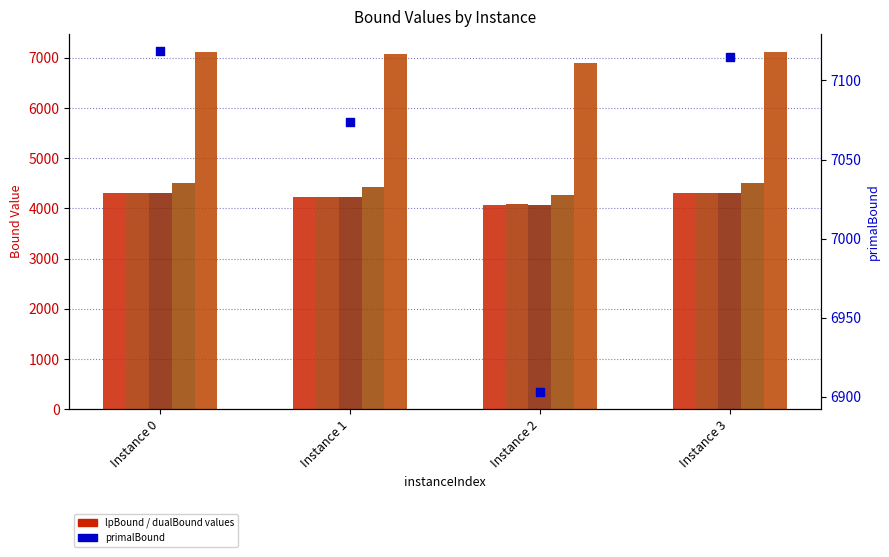

Which series contains the lowest Y value?

lpBound